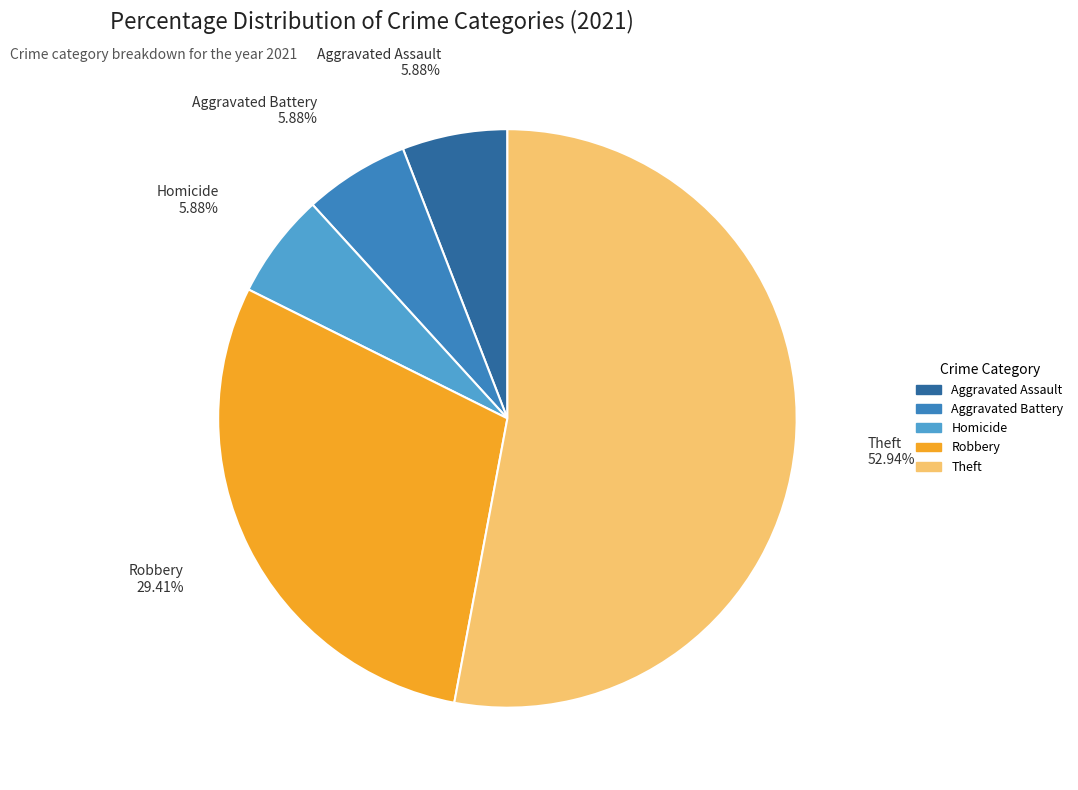

Does any single category account for the majority?

Yes